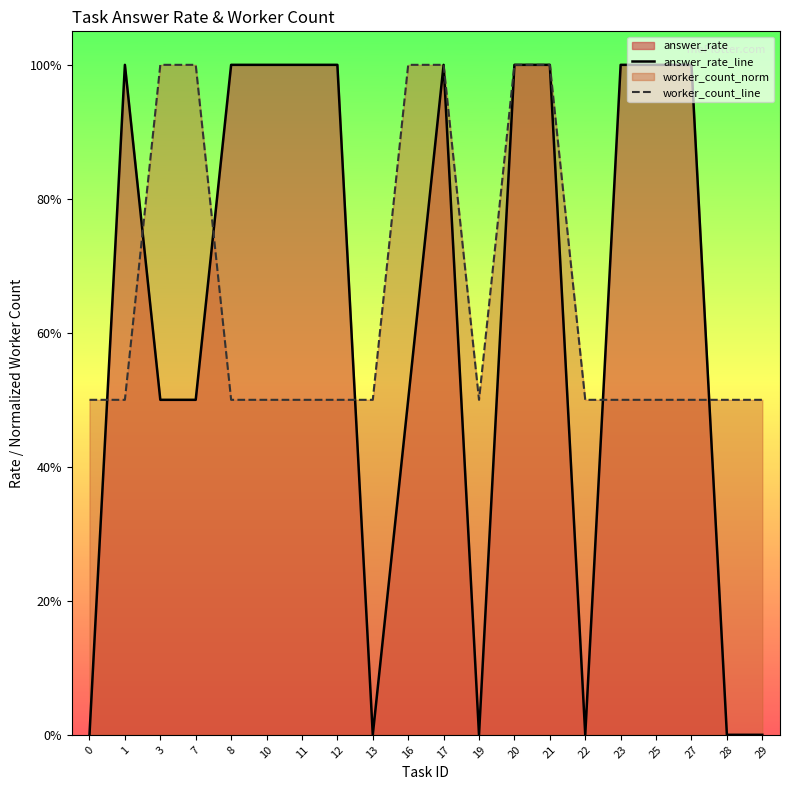

Between 7 and 13, which series saw the biggest shift?

answer_rate_line